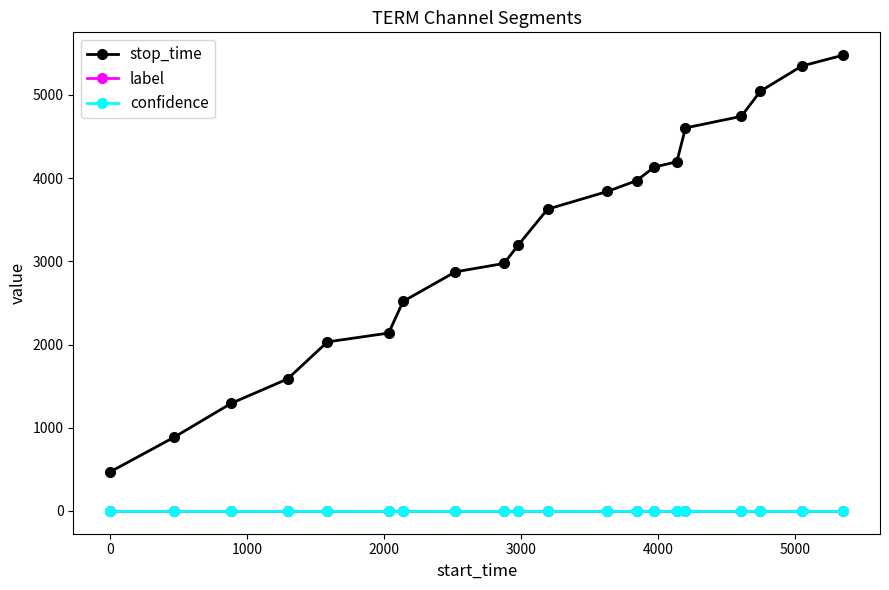

Reading right to left, transcribe all the data shown in this chart.

stop_time: 5479.0	5348.0	5045.0	4743.0	4604.0	4197.0	4134.0	3970.0	3840.0	3627.0	3191.0	2975.0	2874.0	2519.0	2138.0	2032.0	1586.0	1295.0	886.0	468.0
label: 0.0	0.0	0.0	0.0	0.0	0.0	0.0	0.0	0.0	0.0	0.0	0.0	0.0	0.0	0.0	0.0	0.0	0.0	0.0	0.0
confidence: 0.6	0.6	0.6	0.6	0.6	0.6	0.6	0.6	0.6	0.6	0.6	0.6	0.6	0.6	0.6	0.6	0.6	0.6	0.6	0.6